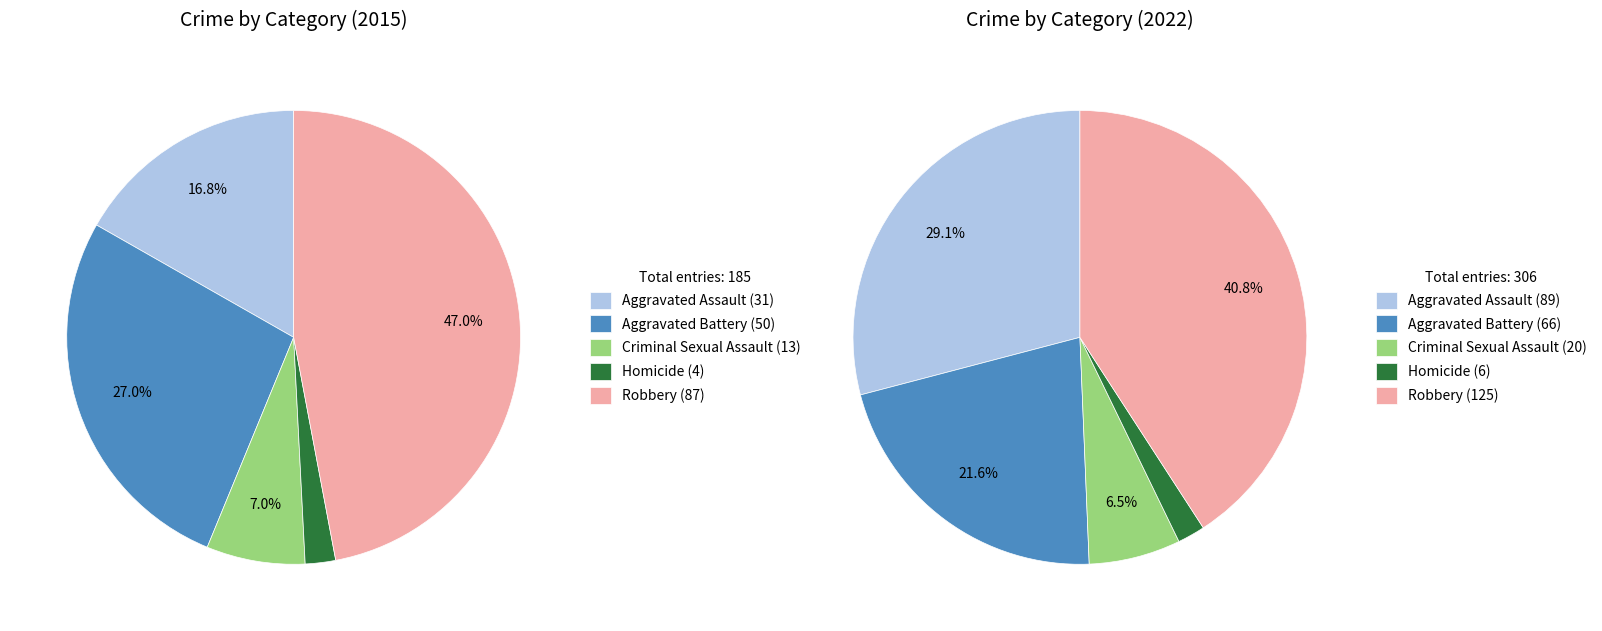

The 3 slice represents 1% of the pie. True or false?

False